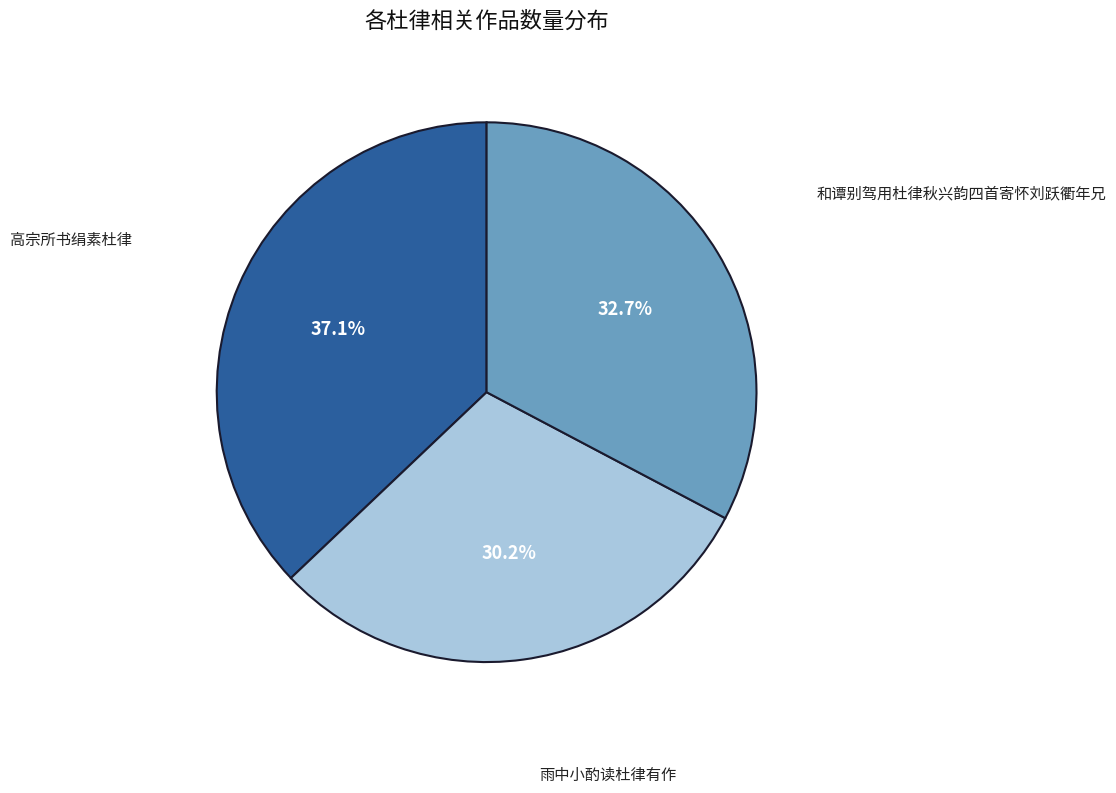

Does any single category account for the majority?

No